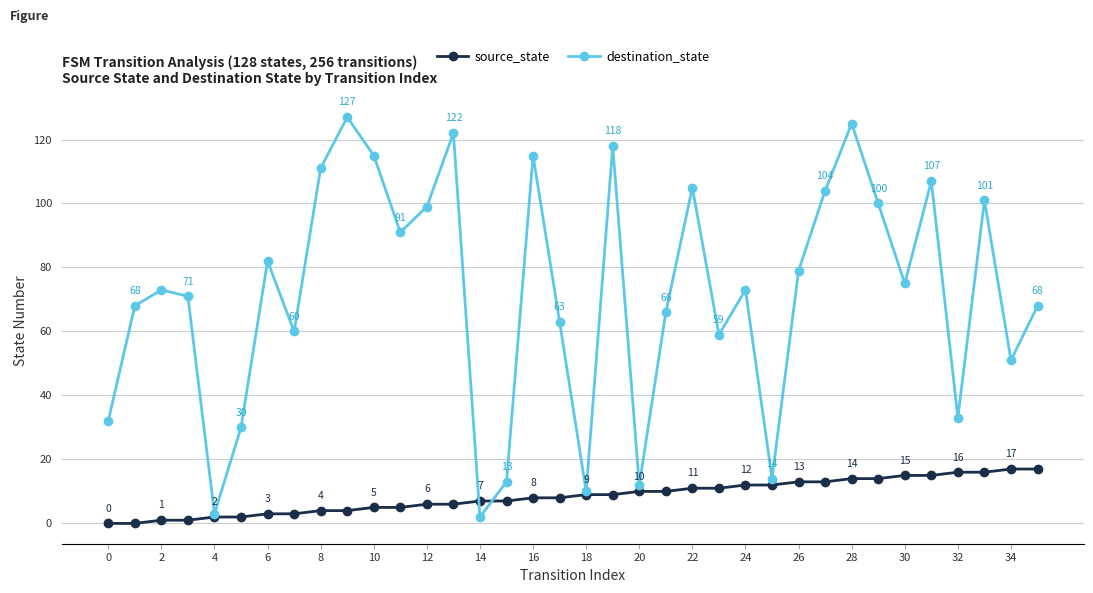

What is the difference between the second highest and second lowest values in the destination_state series?

122